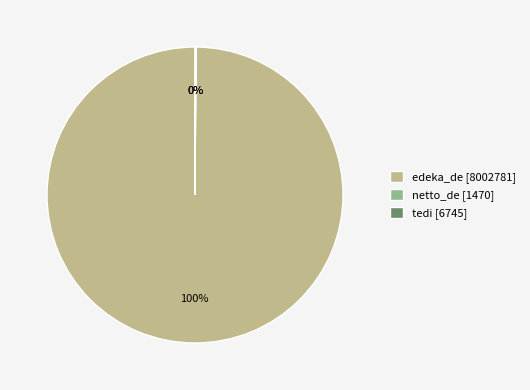

Does any single category account for the majority?

Yes